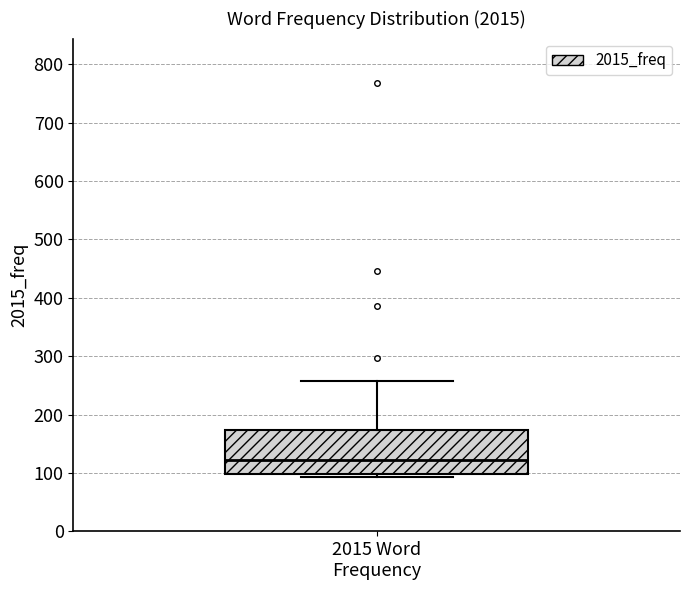

Read this box plot against the y-axis: the position of the median line, the range covered by the box, and the ends of both whiskers. The values are not printed on the chart, so give them approximately, as read against the axis.

median 120, box 100 to 170, whiskers 90 to 260